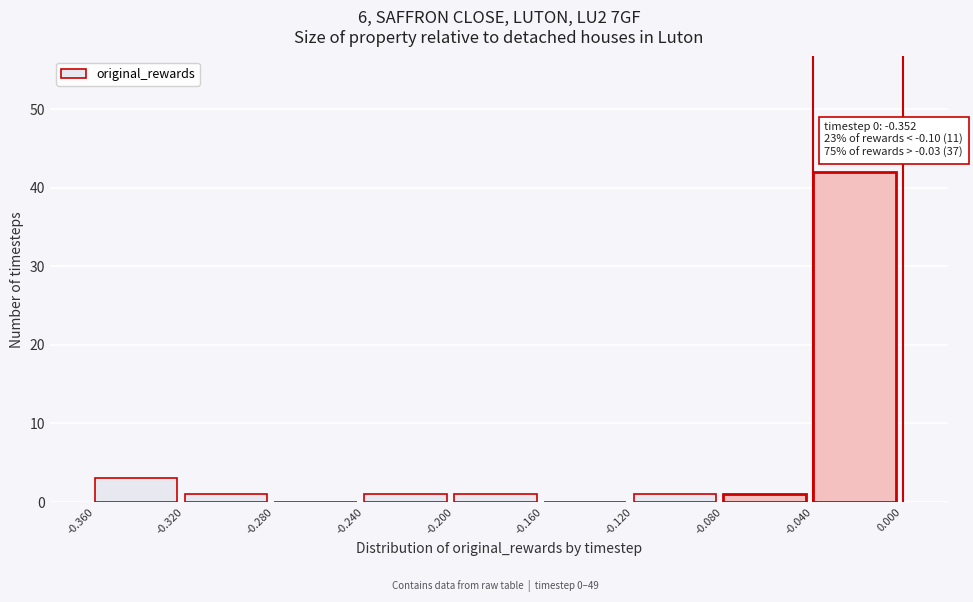

Over which range of the x-axis is the bar tallest?

-0.040 to 0.000